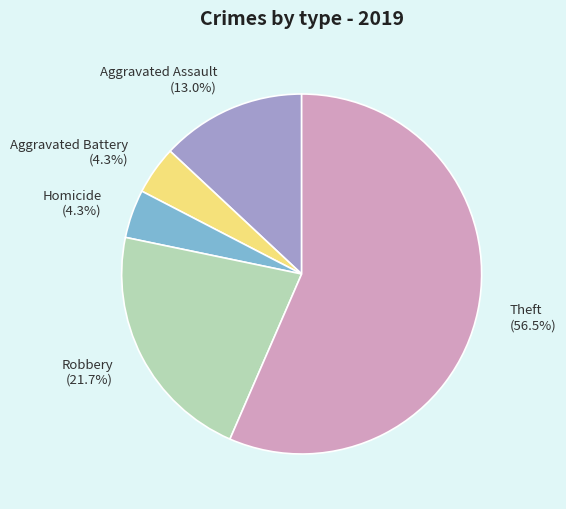

Which category has the biggest portion of the pie?

Theft (56.5%)